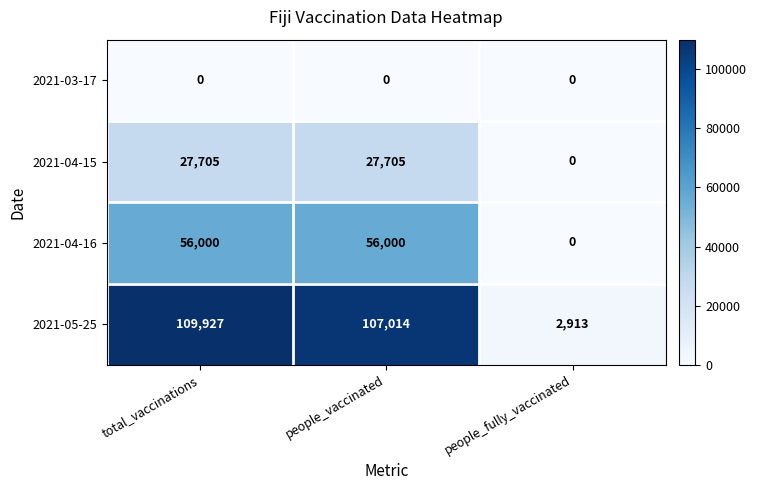

Which label corresponds to the largest value in the chart?

total_vaccinations